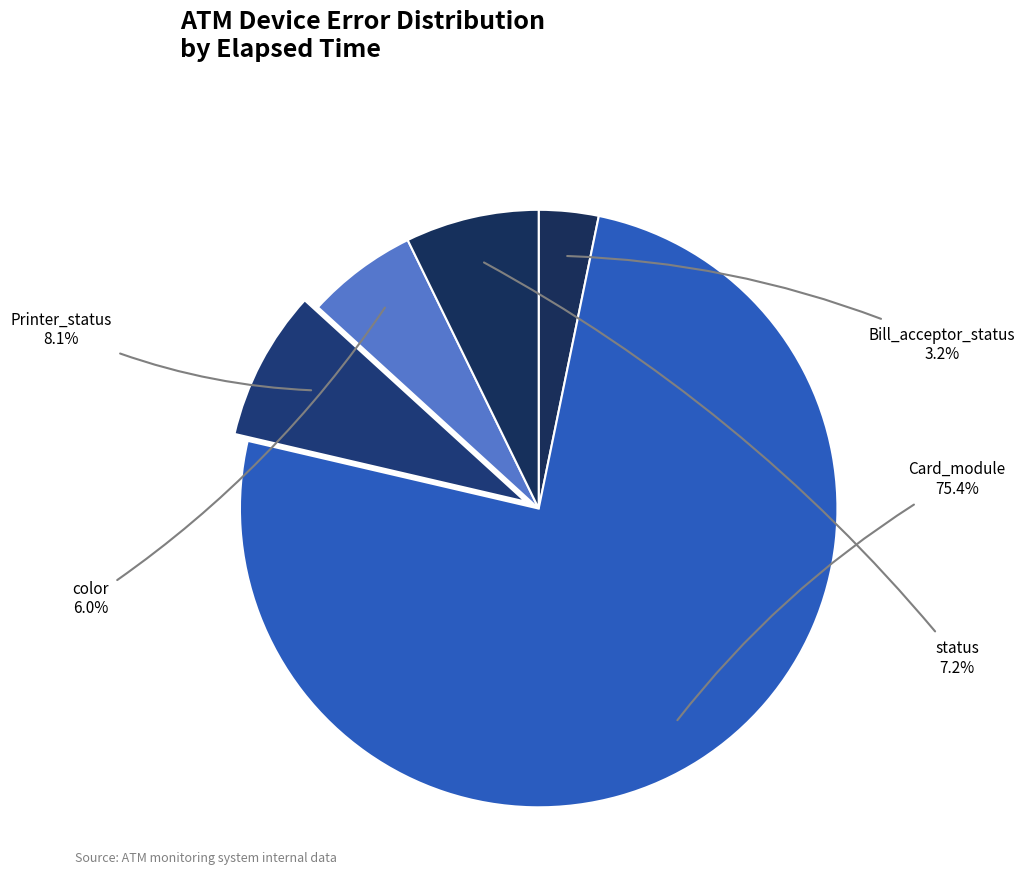

What percentage is the color slice, to the nearest percent?

6%